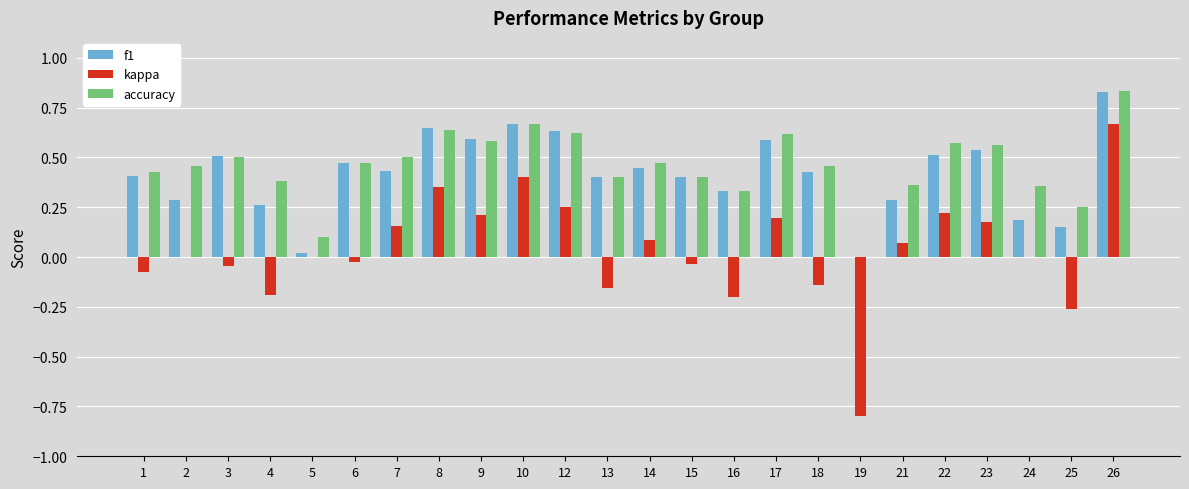

What are all the series names shown in the legend?

f1, kappa, accuracy